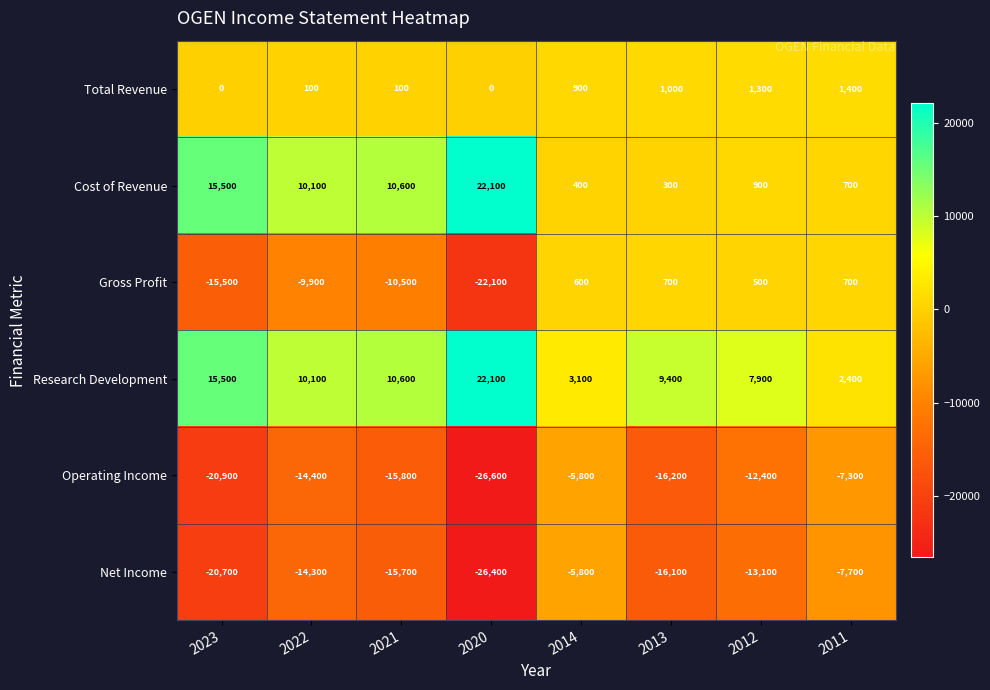

What is the sum of the Cost of Revenue values at 2013 and 2022?

10400